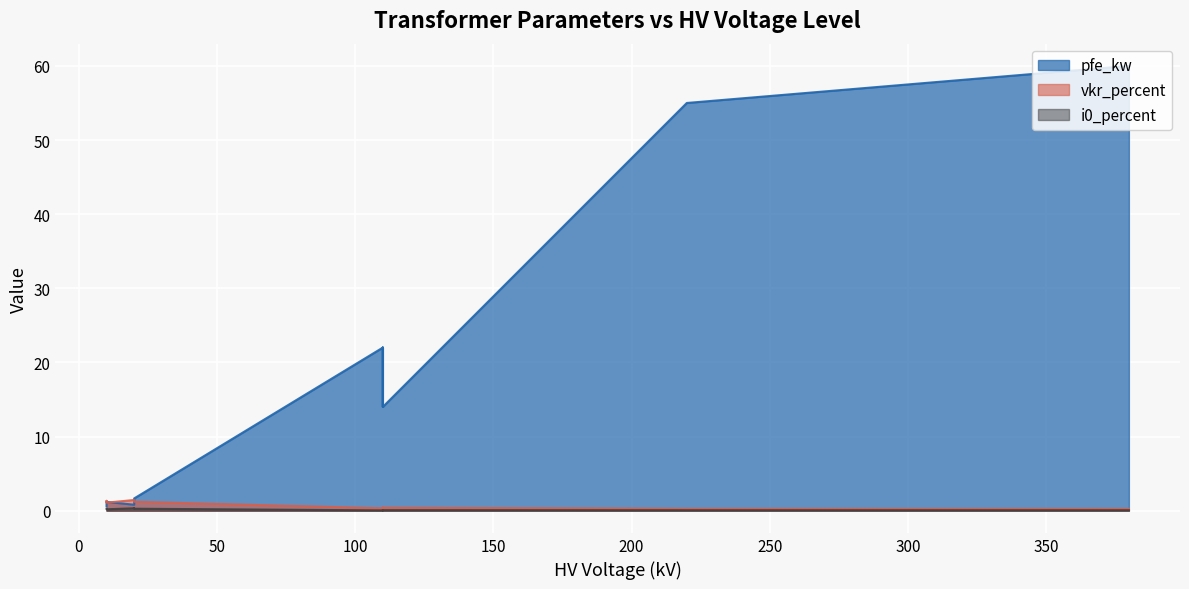

How many i0_percent values are between 0 and 1?

14